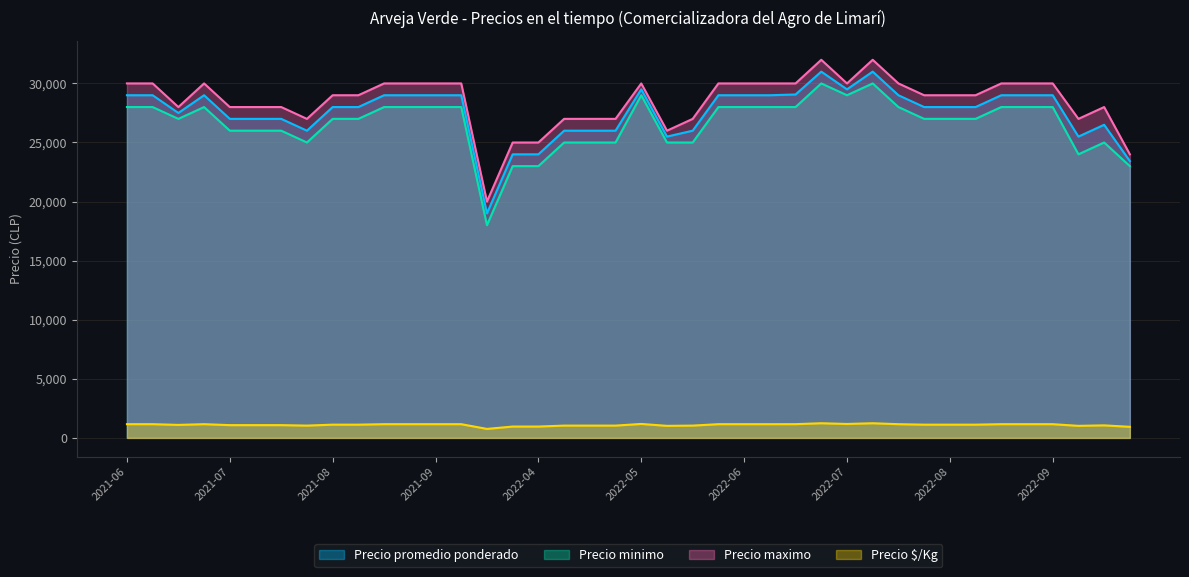

What is the difference between the maximum and minimum values in the Precio $/Kg series?

480